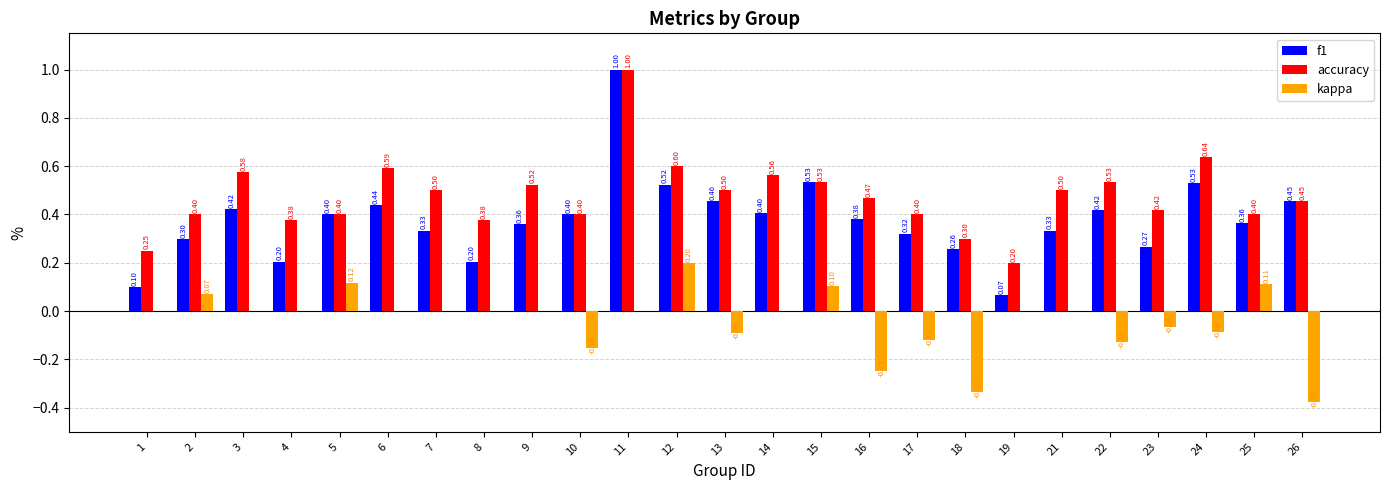

At which category is the sum across all series the highest?

11